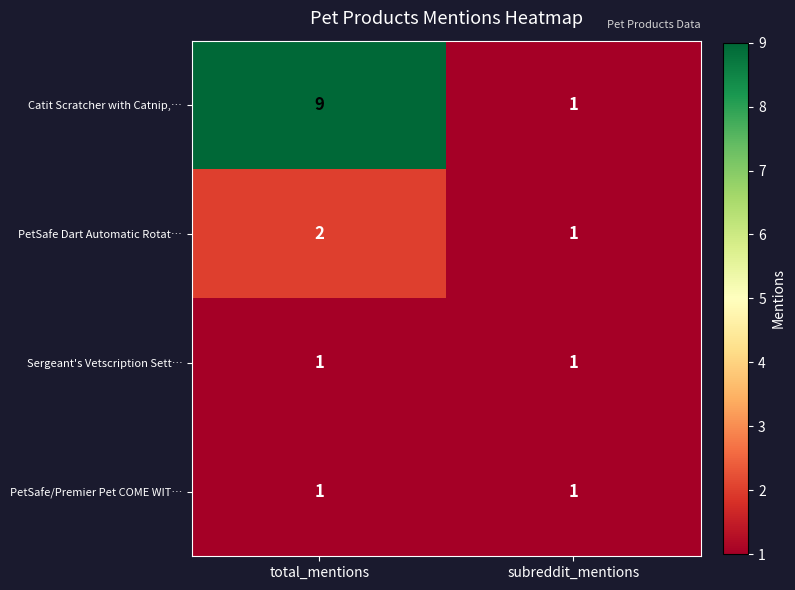

Which series has the largest range (max minus min)?

Catit Scratcher with Catnip,…